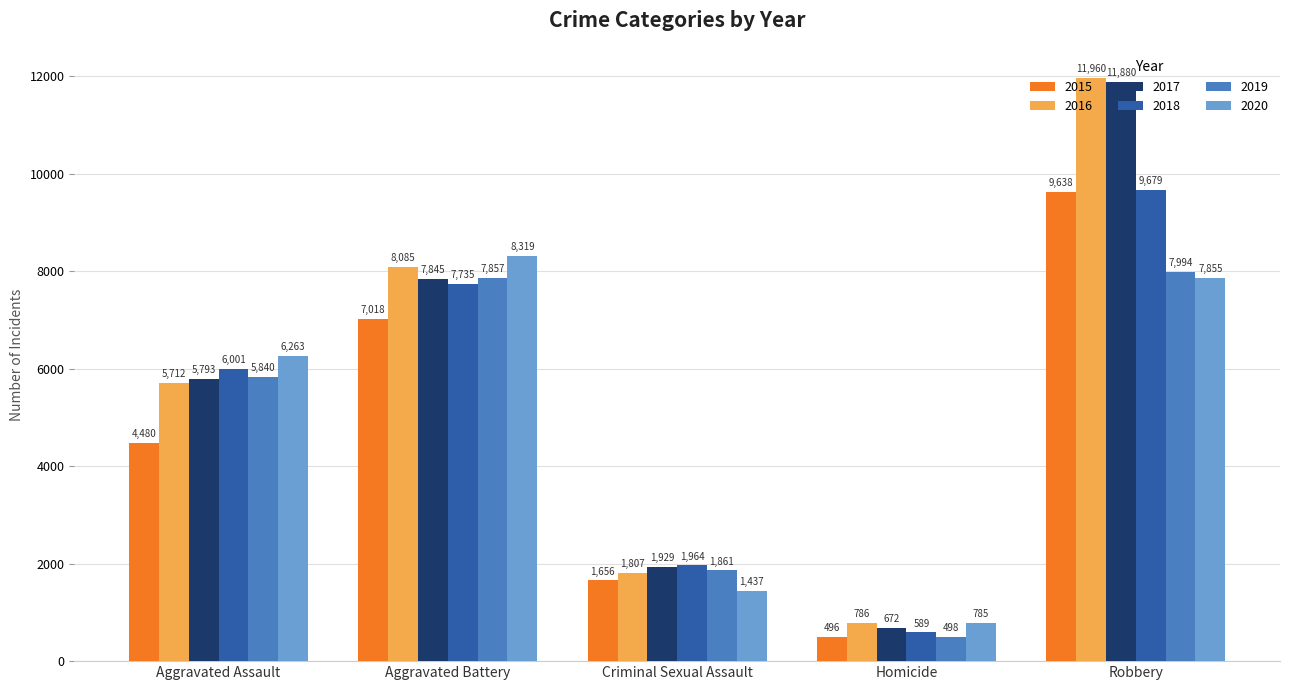

What position from the right is Aggravated Assault?

5